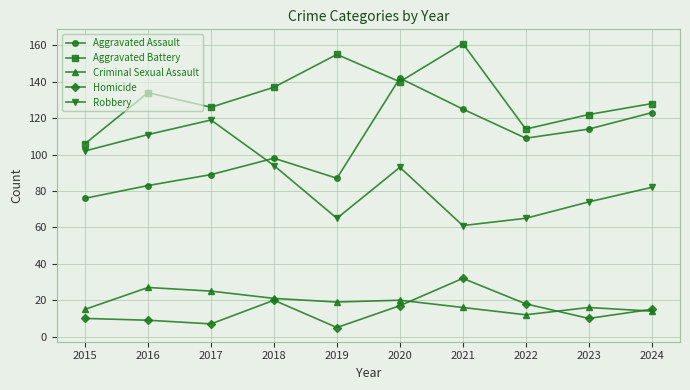

True or false: Criminal Sexual Assault has more than 1 interior local peaks.

True